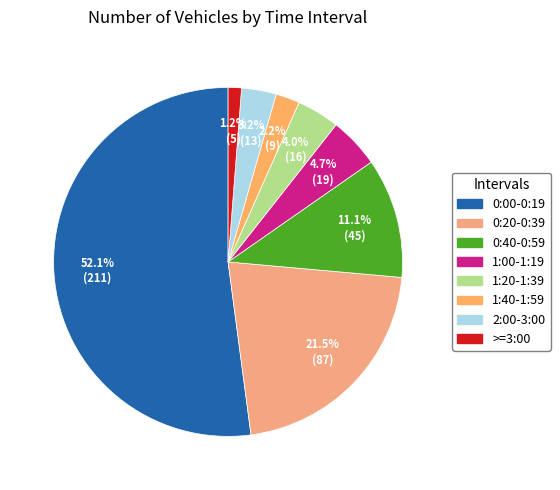

What is the change in value from 1:00-1:19 to 1:40-1:59?

-10